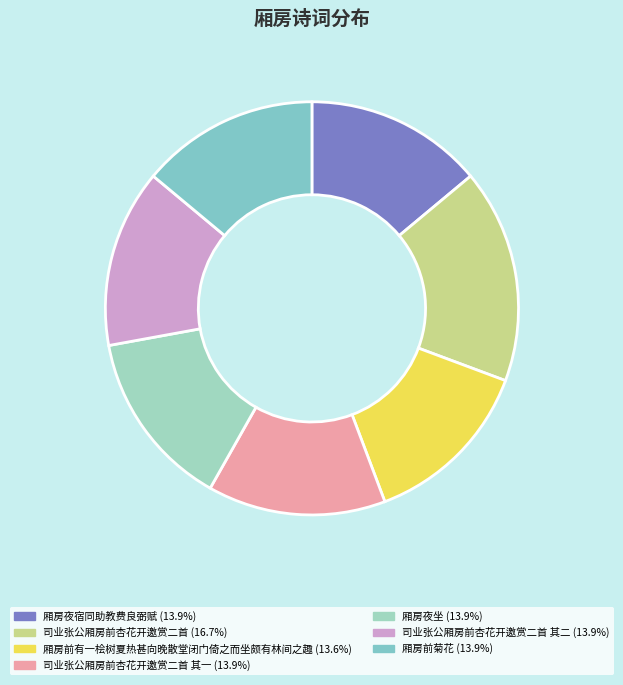

How many slices are in this pie chart?

7